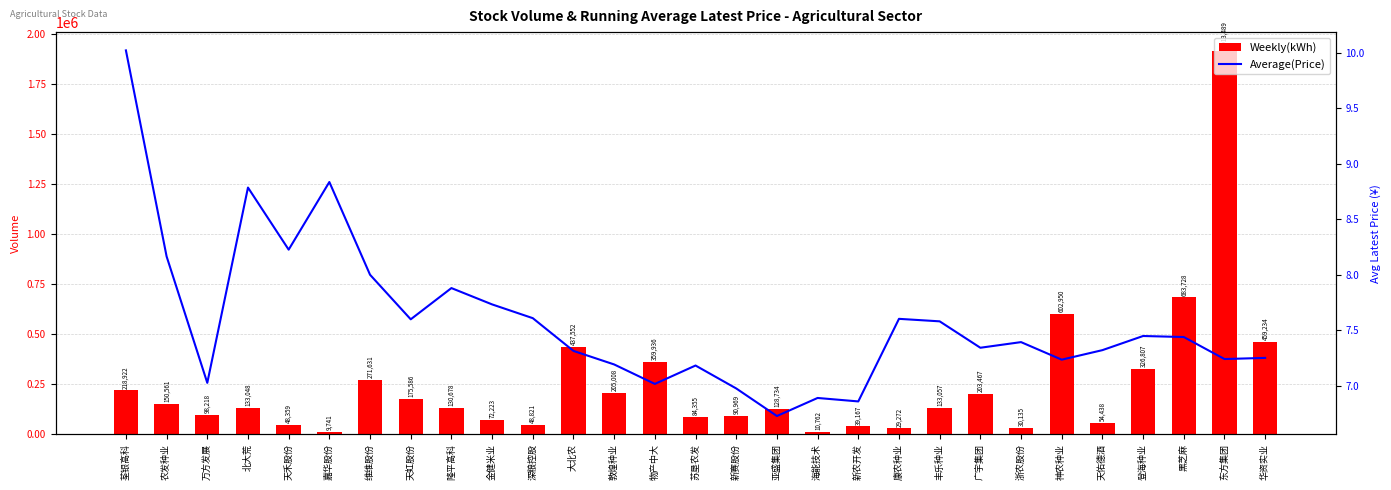

Which series has the largest range (max minus min)?

Weekly(kWh)